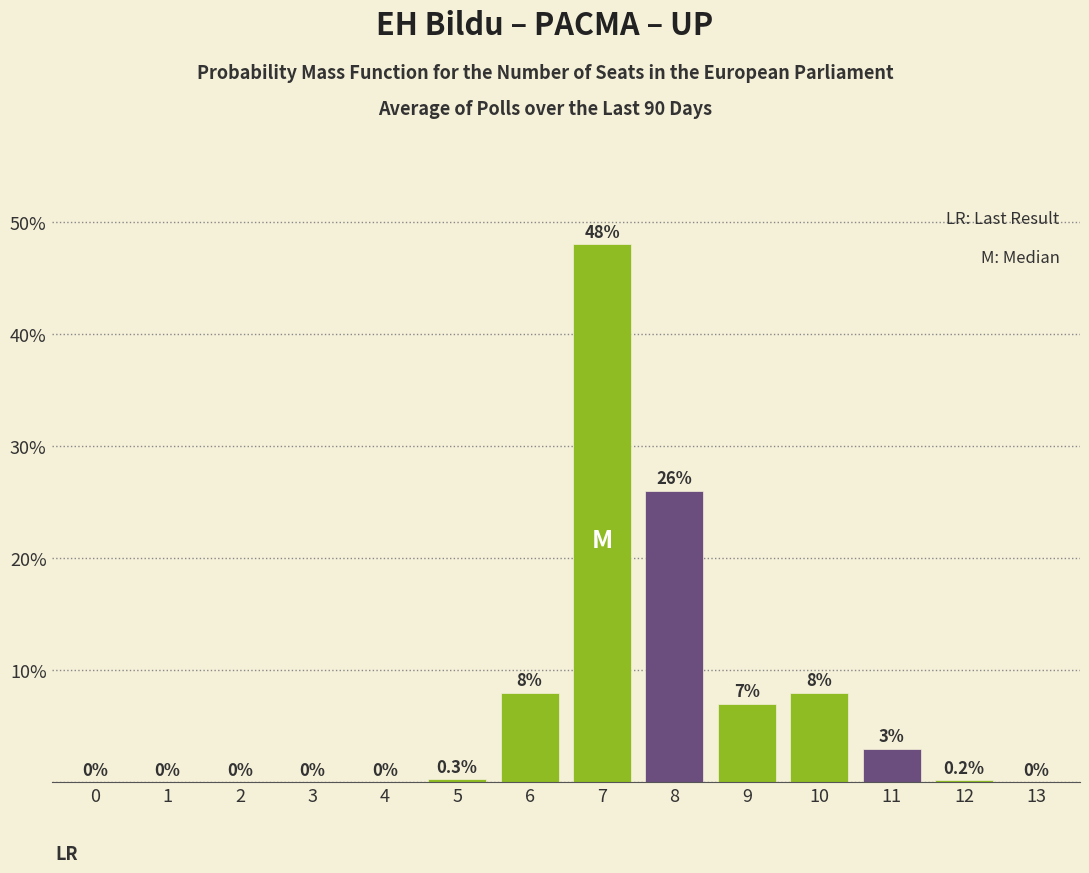

Reading left to right, list all the values displayed in this chart.

0=0.0	1=0.0	2=0.0	3=0.0	4=0.0	5=0.3	6=8.0	7=48.0	8=26.0	9=7.0	10=8.0	11=3.0	12=0.2	13=0.0